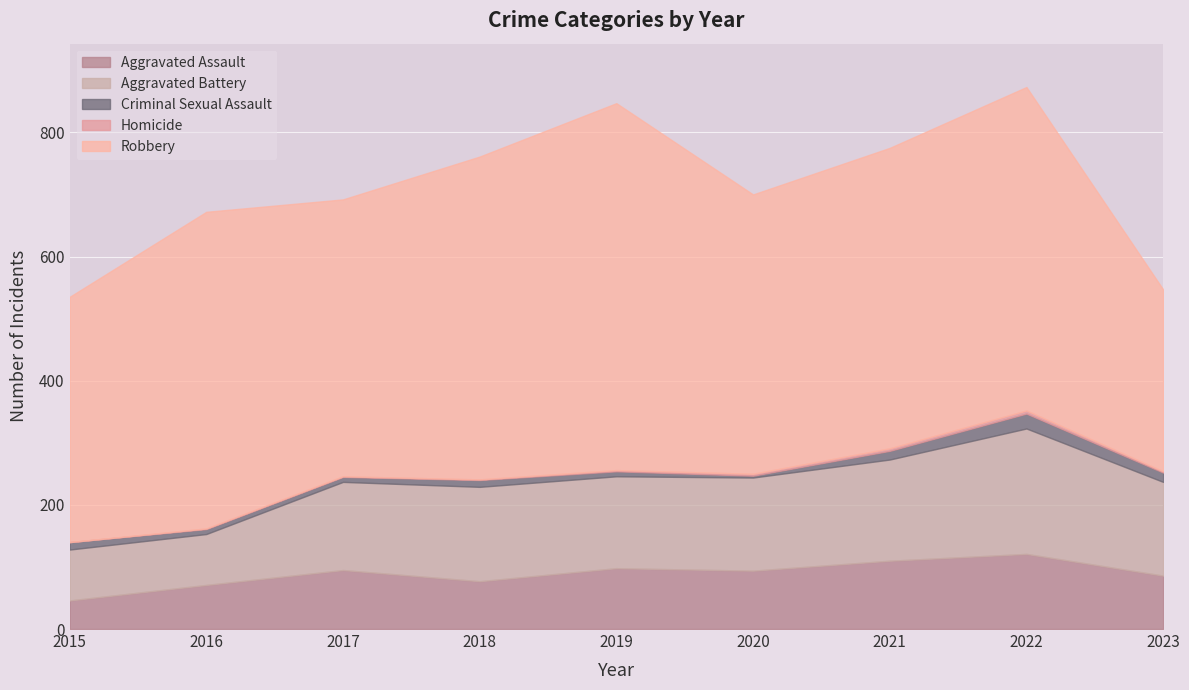

How many data points in Homicide are less than 2?

4